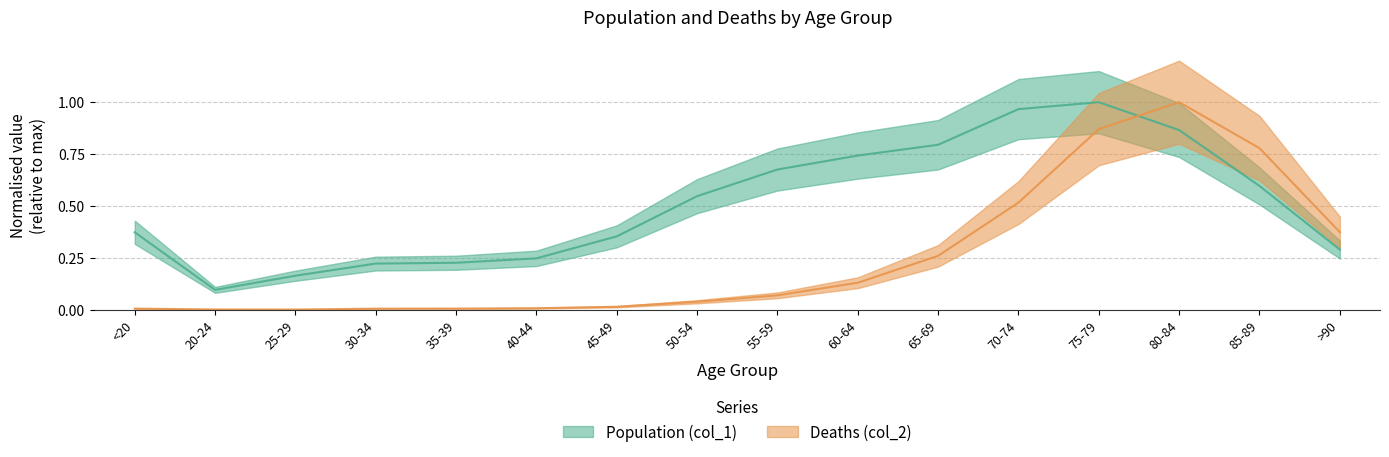

At which category is the sum across all series the highest?

75-79